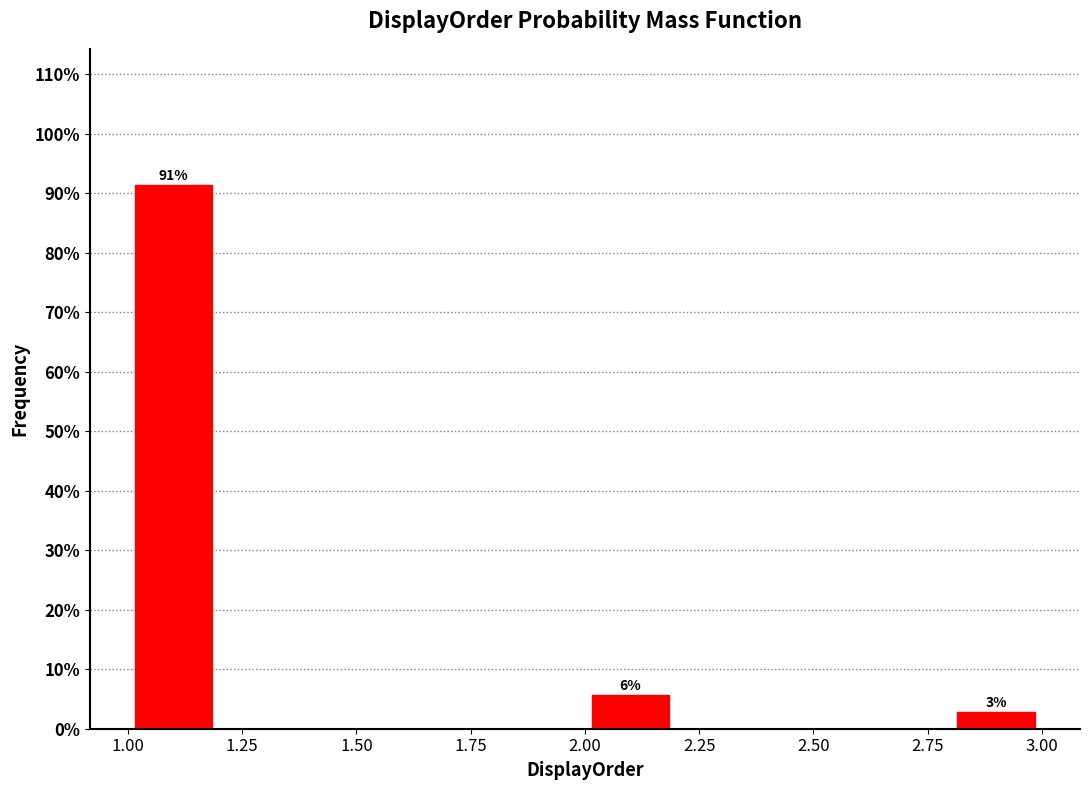

Over which range of the x-axis is the bar tallest?

1.0 to 1.2